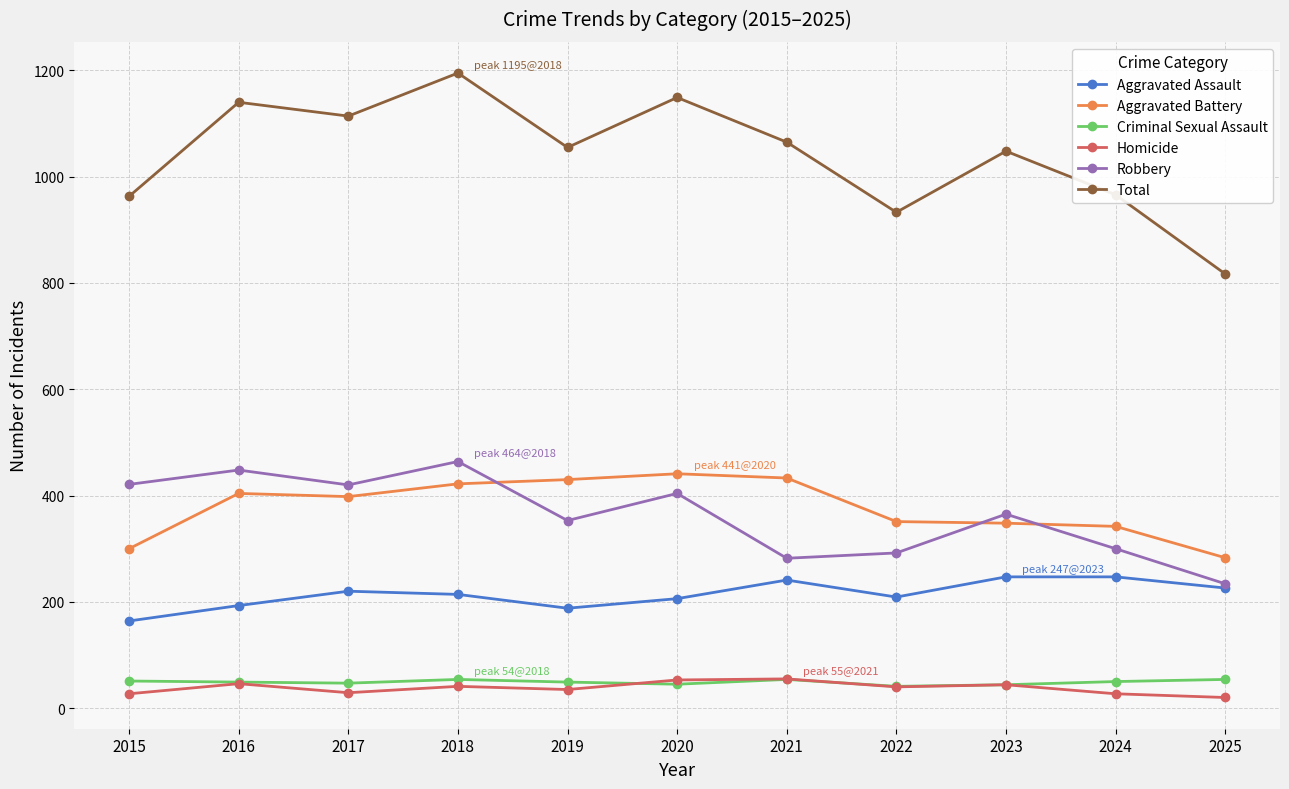

Which category has the highest value in the Robbery series?

2018